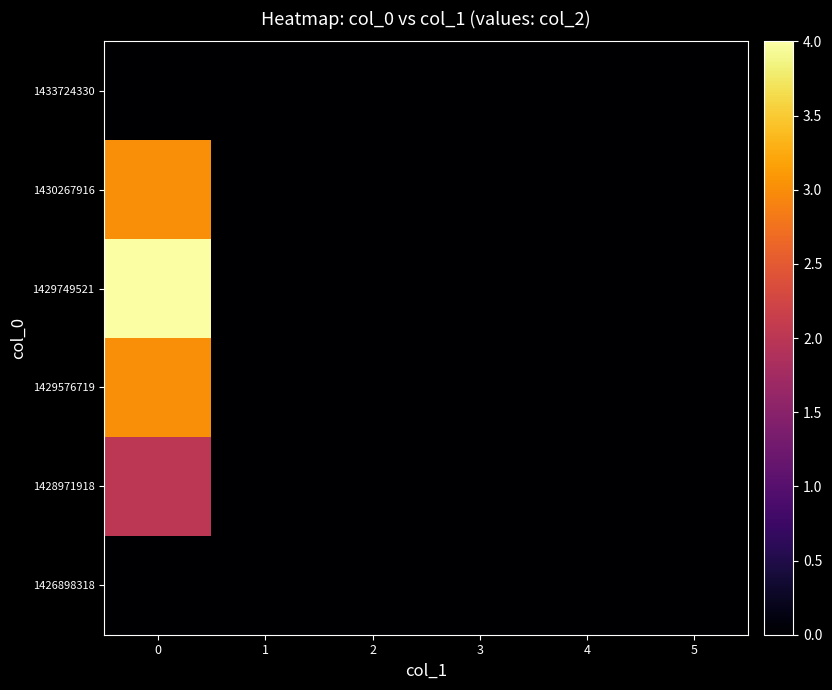

Rank the series at 4 from lowest to highest value.

1426898318, 1428971918, 1429576719, 1429749521, 1430267916, 1433724330